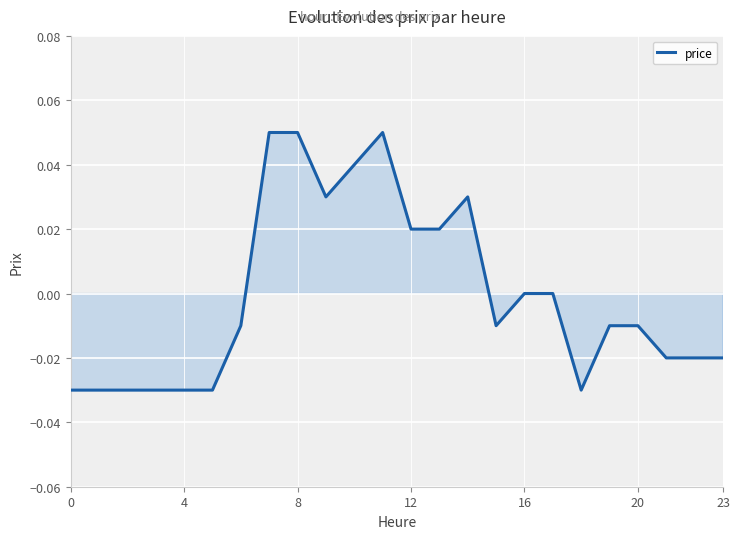

What is the greatest value displayed?

0.1